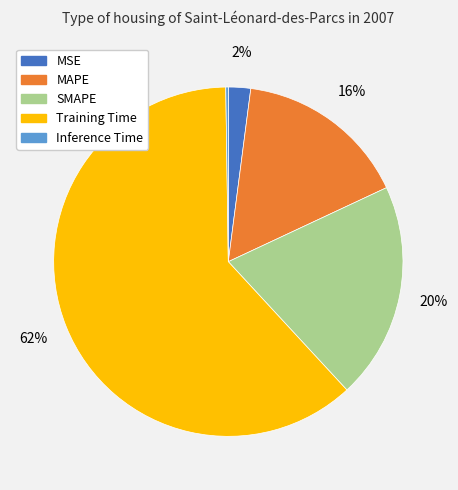

True or false: SMAPE accounts for 20% of the total.

True